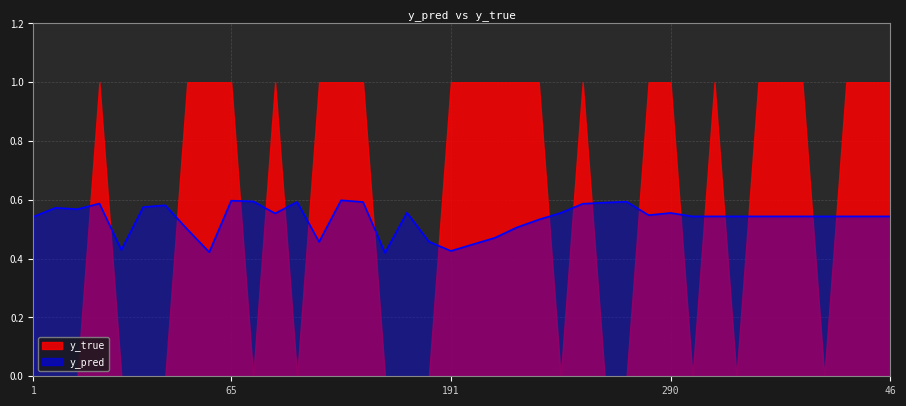

Read the value at 36.

0.5